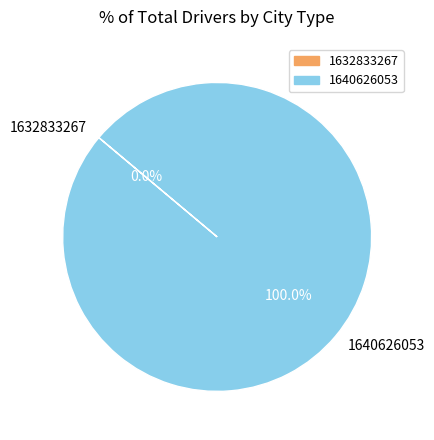

Do 1632833267 and 1640626053 together represent more than half of the pie?

Yes